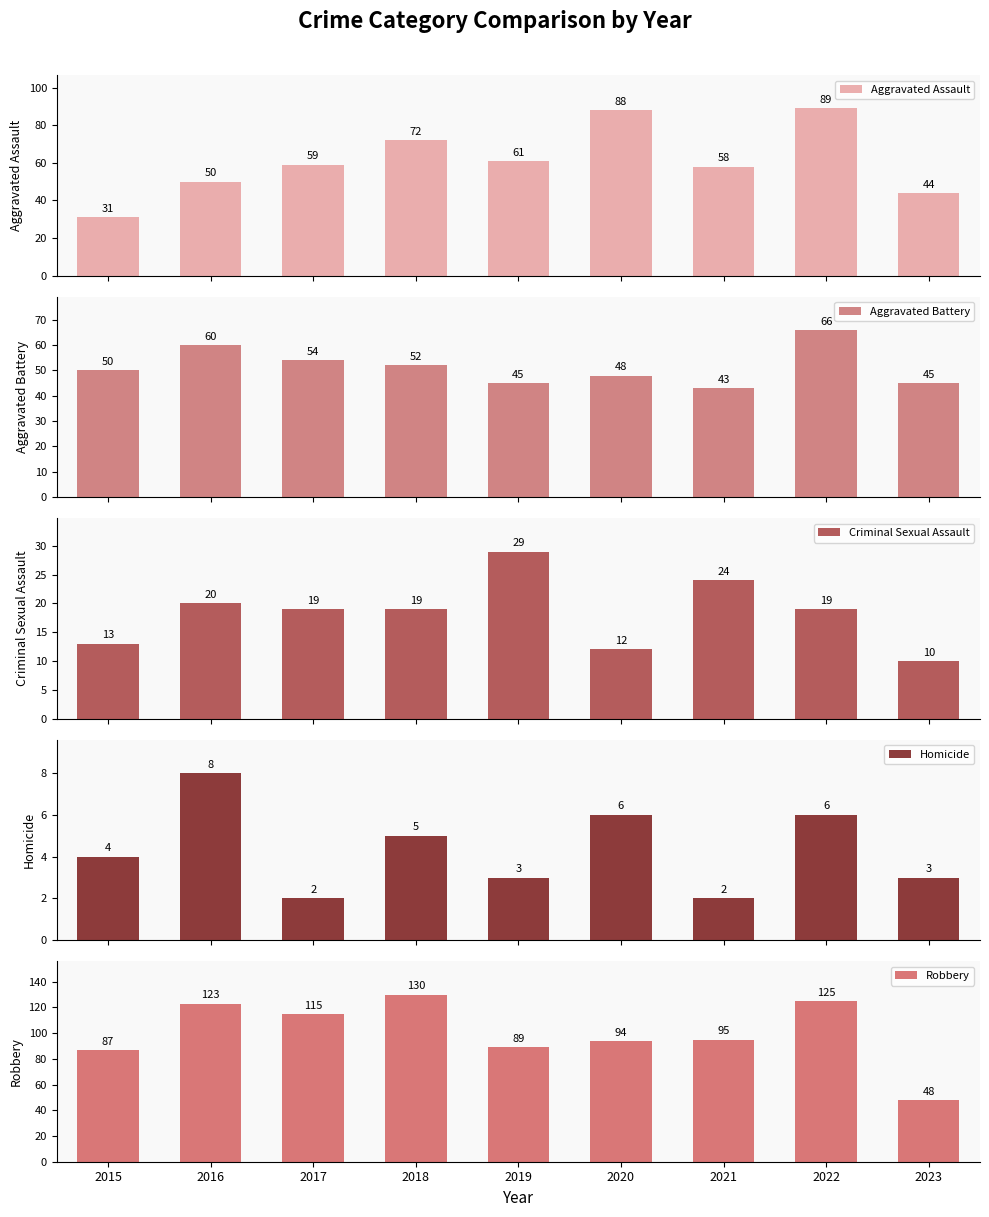

Is the value of Aggravated Battery at 2015 greater than the value of Aggravated Assault at 2020?

No